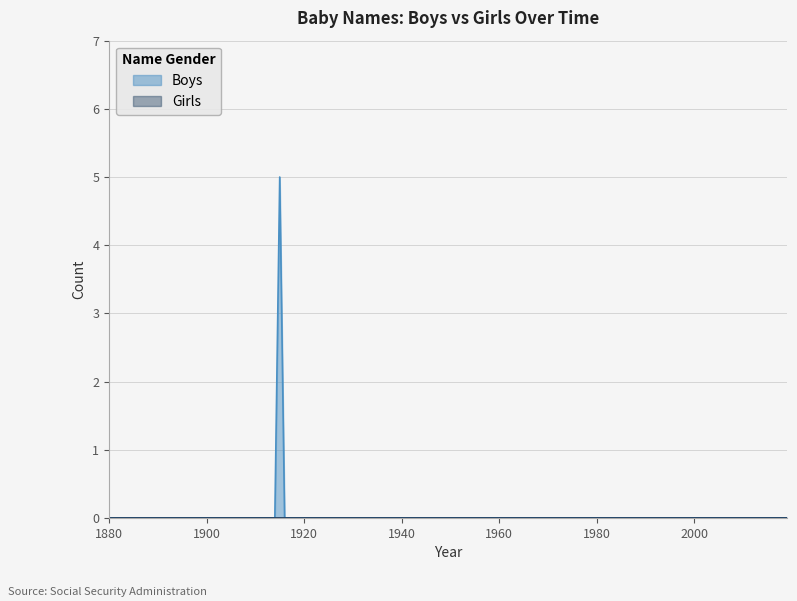

Reading left to right, what are all the values shown in this chart?

Girls: 1880=0	1885=0	1890=0	1895=0	1900=0	1905=0	1910=0	1915=0	1920=0	1925=0	1930=0	1935=0	1940=0	1945=0	1950=0	1955=0	1960=0	1965=0	1970=0	1975=0	1980=0	1985=0	1990=0	1995=0	2000=0	2005=0	2010=0	2015=0	2019=0
Boys: 1880=0	1885=0	1890=0	1895=0	1900=0	1905=0	1910=0	1915=5	1920=0	1925=0	1930=0	1935=0	1940=0	1945=0	1950=0	1955=0	1960=0	1965=0	1970=0	1975=0	1980=0	1985=0	1990=0	1995=0	2000=0	2005=0	2010=0	2015=0	2019=0